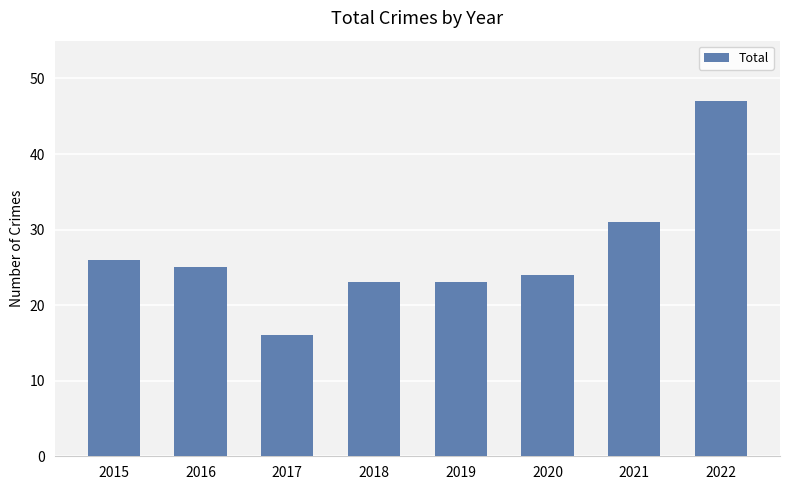

What is the maximum value shown in the chart?

47